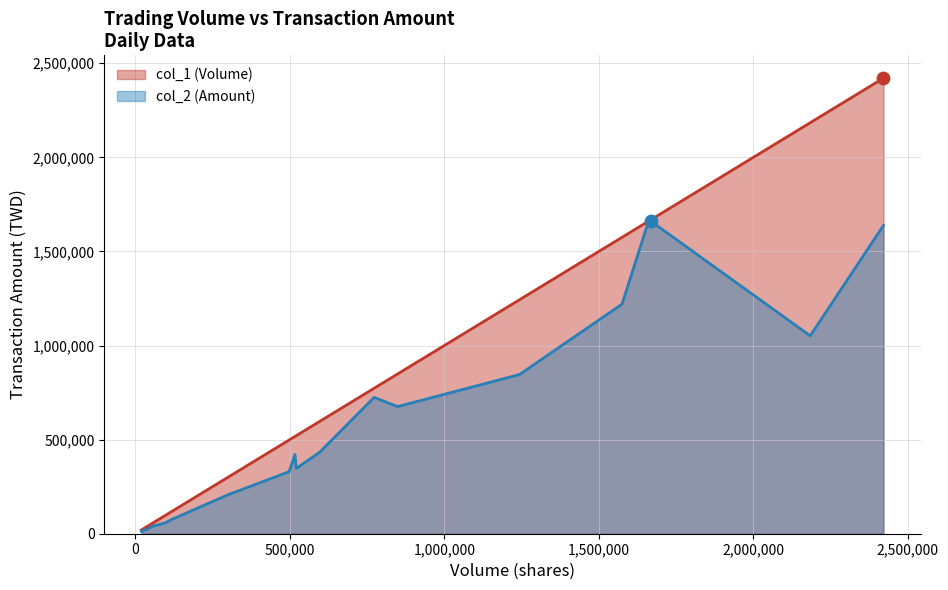

Which series has the largest Y range (max minus min)?

col_1